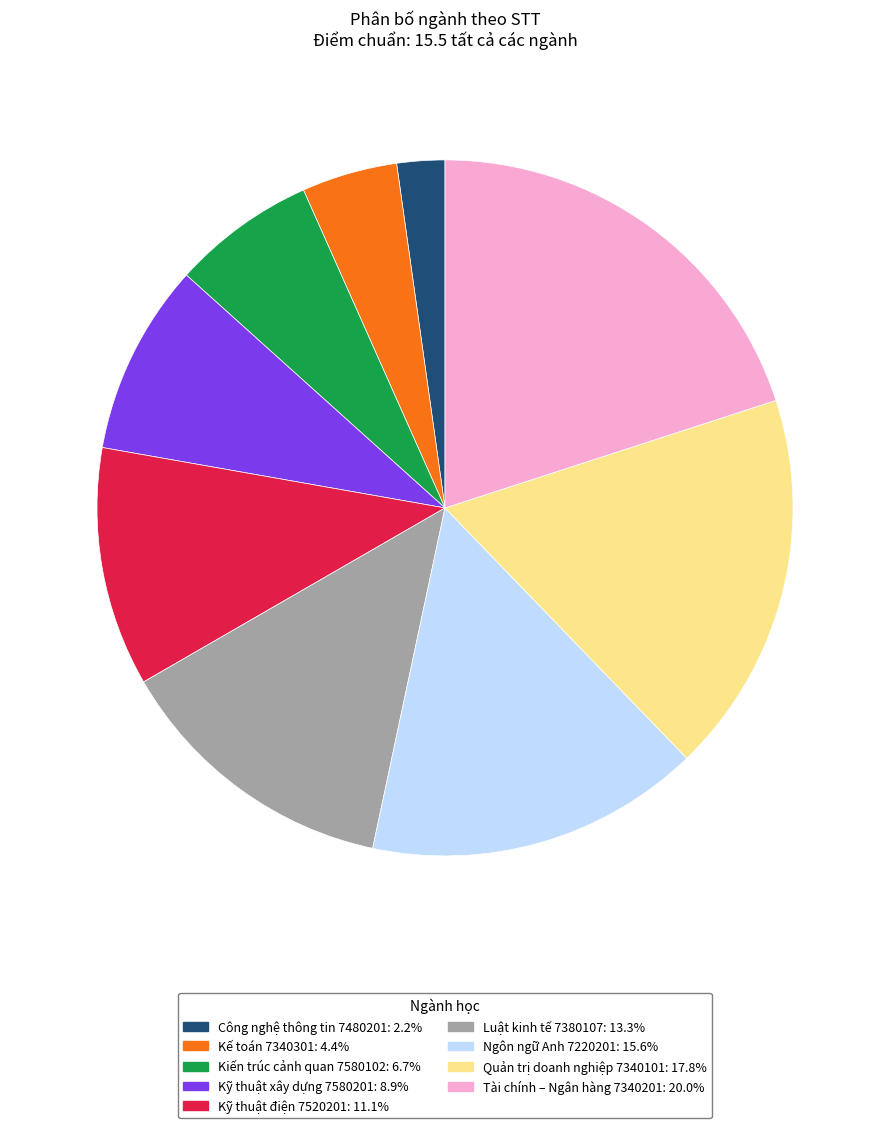

Is there any slice that represents more than half of the pie?

No